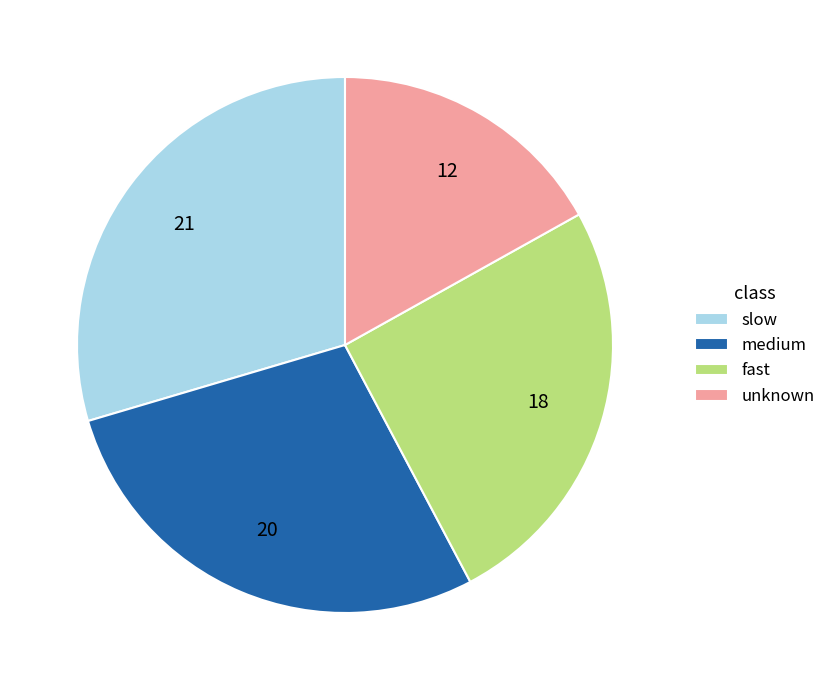

Approximately how many times larger is the value at slow compared to fast?

1.2